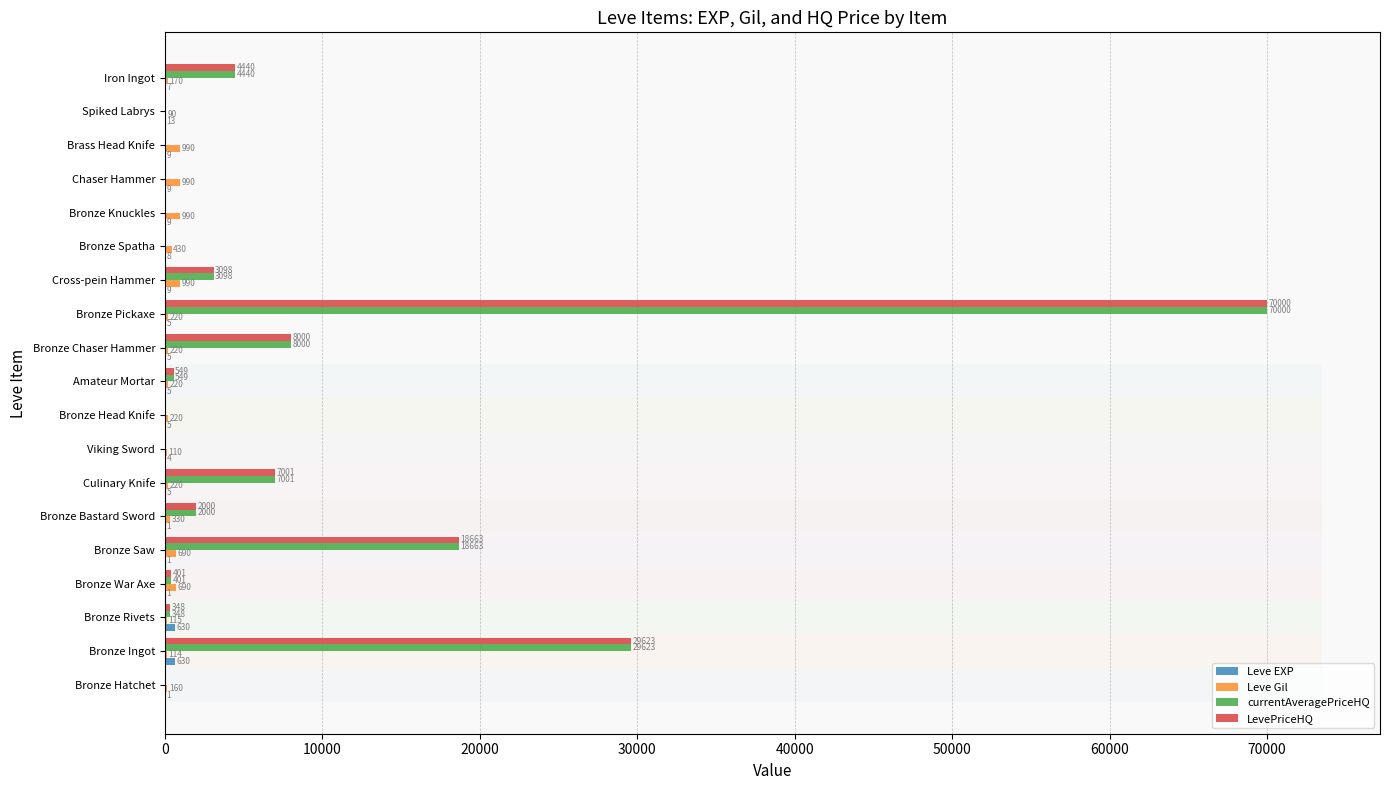

Rank the series by their maximum value, from lowest to highest.

Leve EXP, Leve Gil, currentAveragePriceHQ, LevePriceHQ